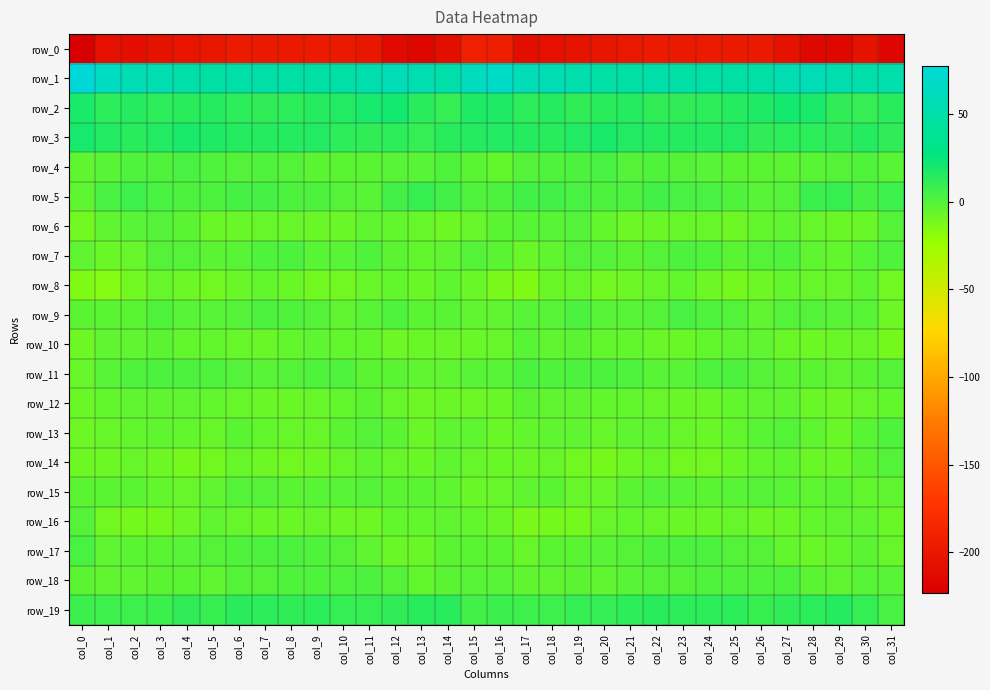

What is the maximum value for row_16?

-0.7